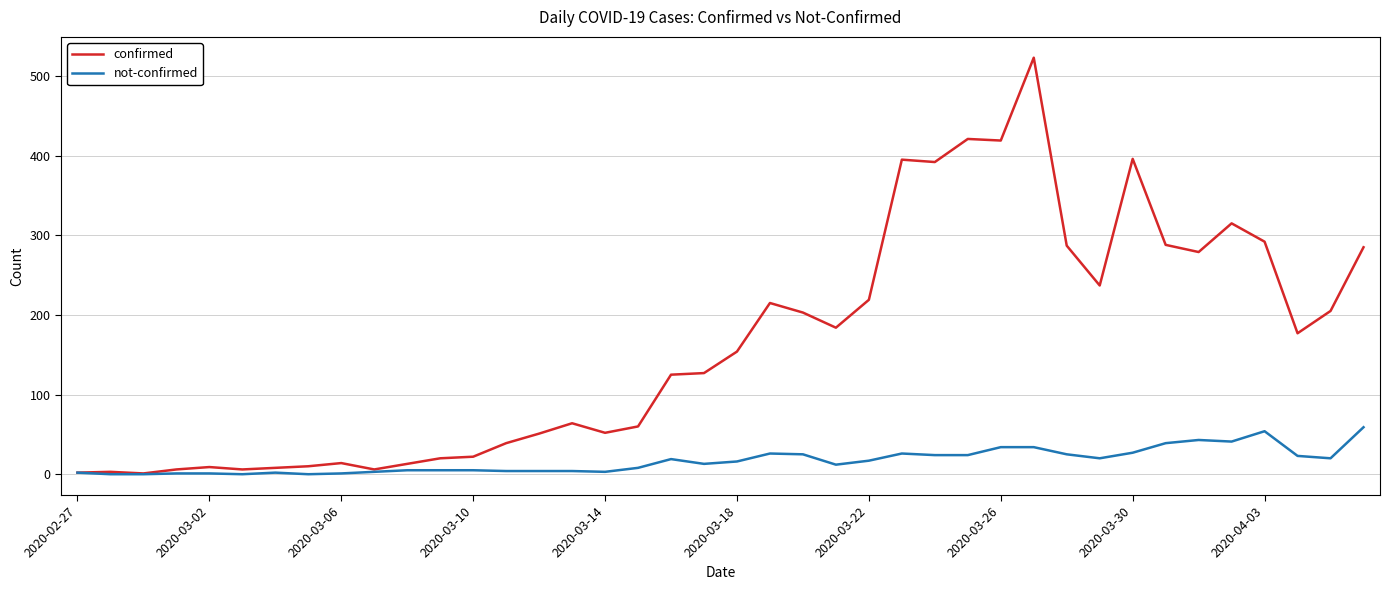

What is the greatest value displayed?

523